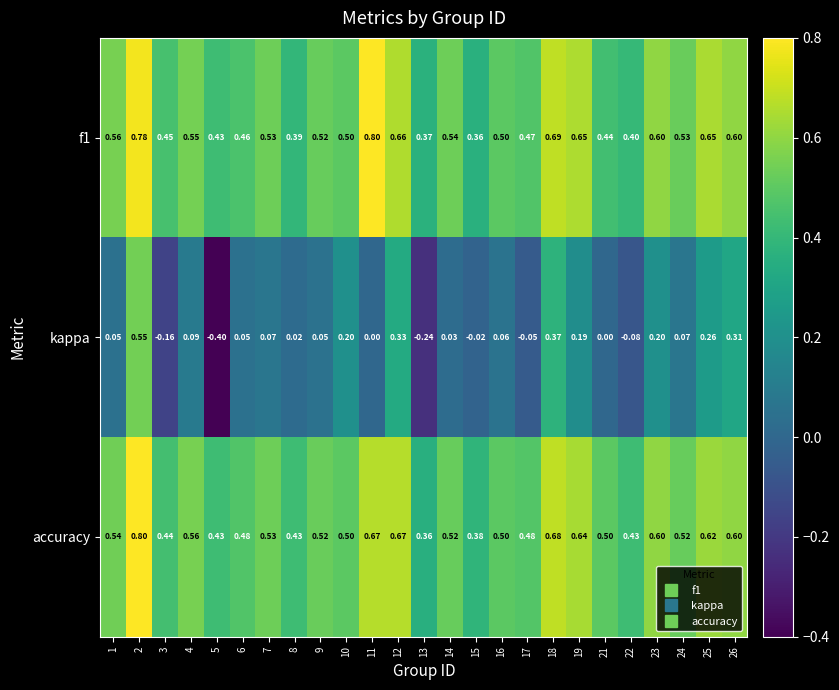

How many data points does each series have?

25